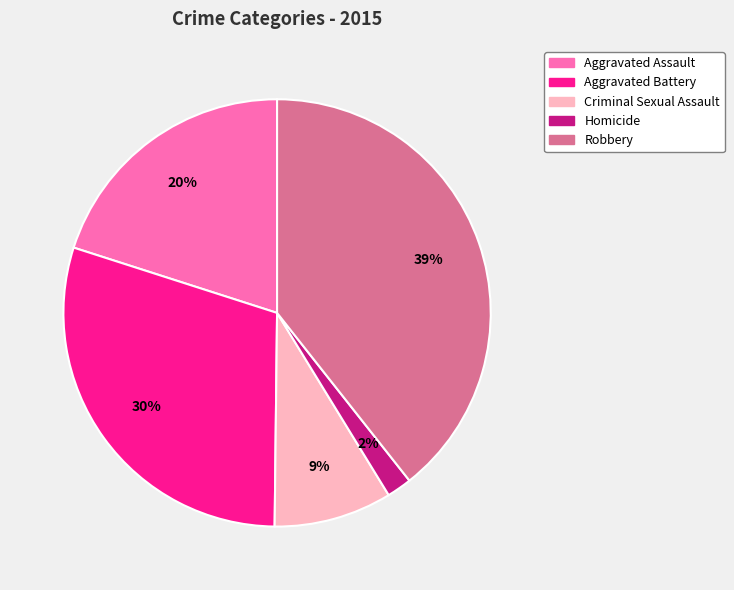

Is it true that Aggravated Assault is 20% of the pie?

True